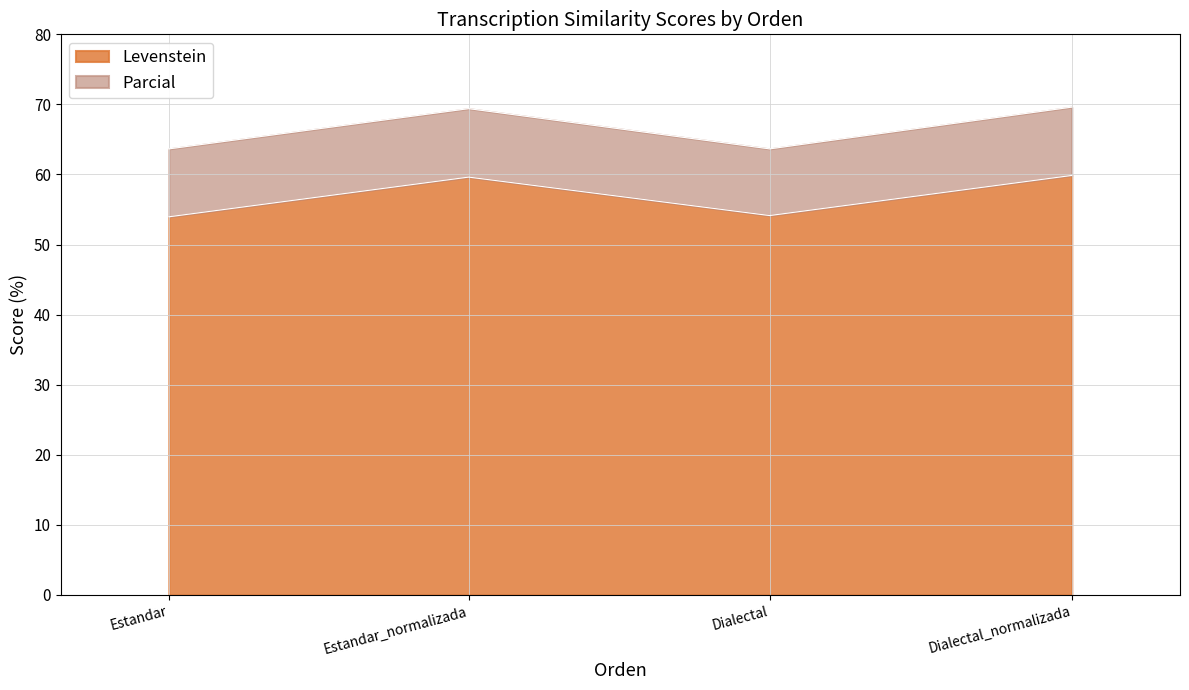

What is the difference between the Levenstein values at Estandar and Dialectal_normalizada?

5.9